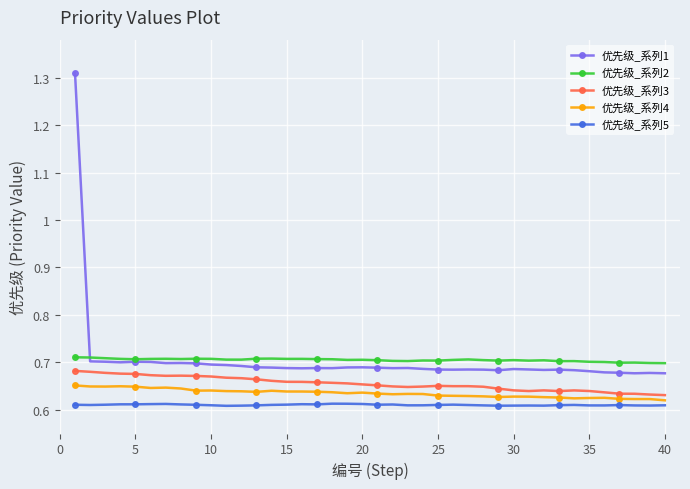

True or false: 优先级_系列1 has more than 0 points higher than both neighbors.

True